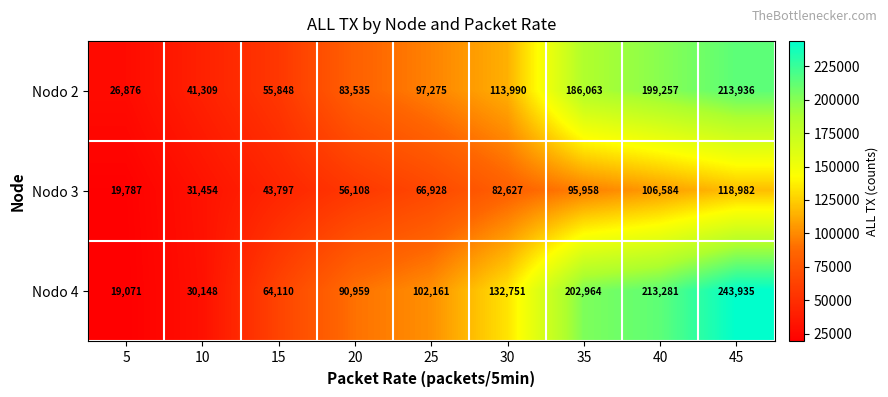

What is the total value across all series at 5?

65734